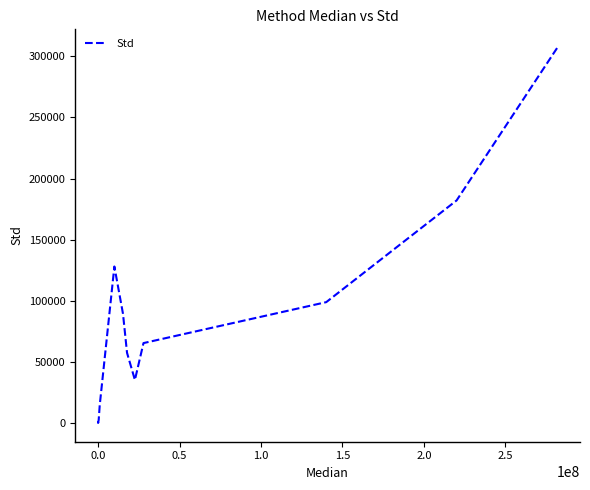

What is the greatest value displayed?

306803.0